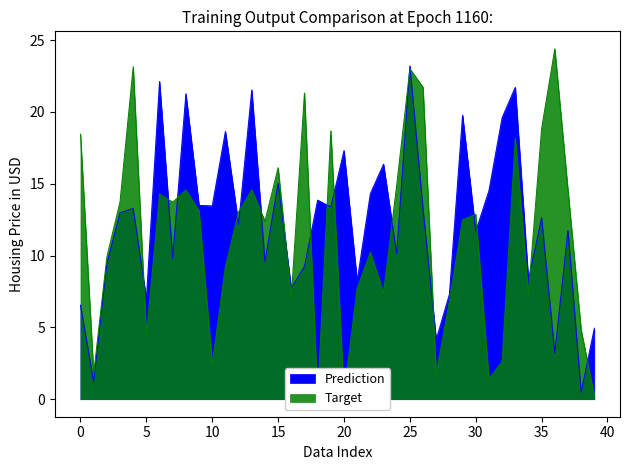

The value of Prediction at 0 is 6.5. True or false?

True